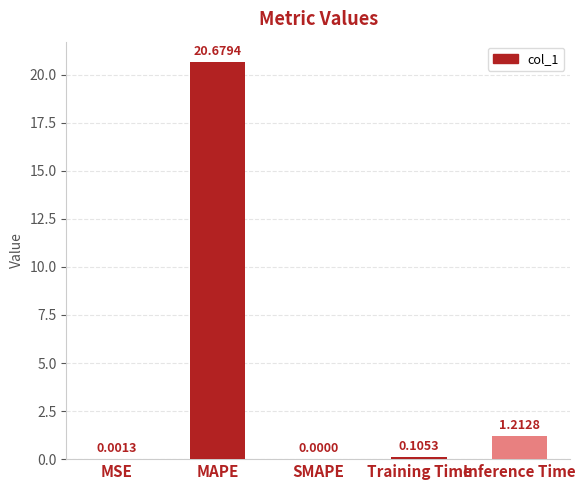

What is the average value?

4.4